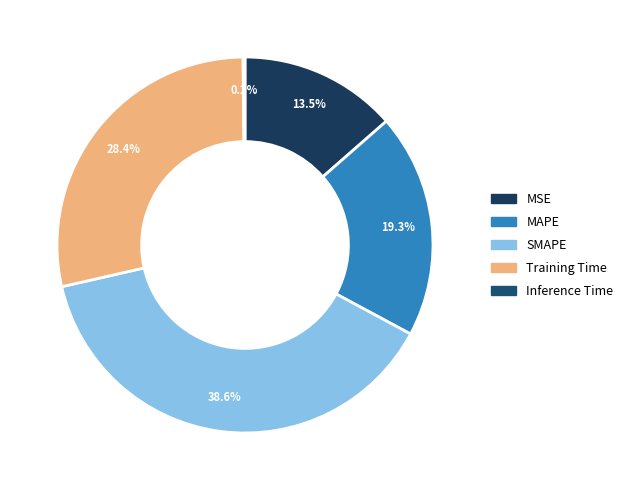

How many segments does this pie chart have?

5